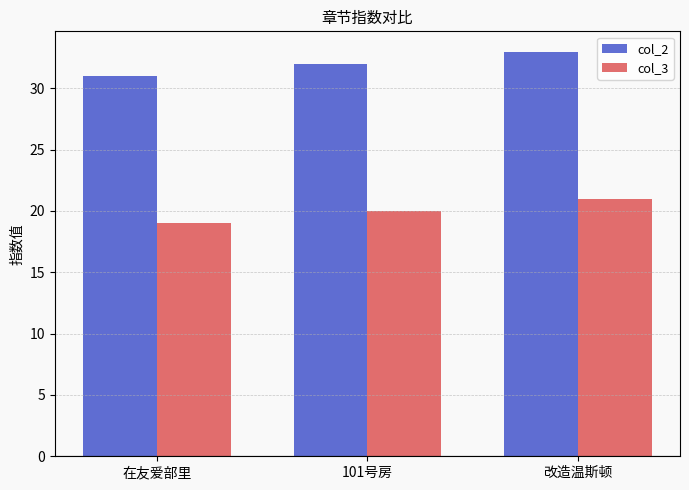

What is the lowest value of the col_3 series?

19